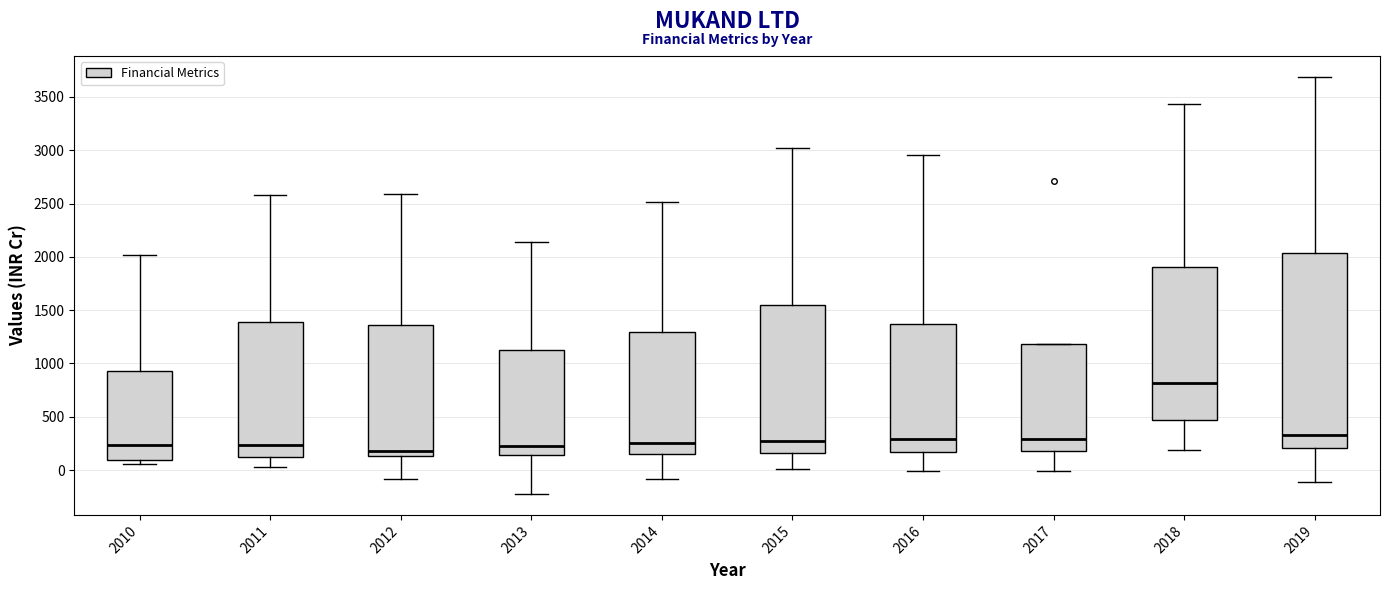

Reading left to right, transcribe this box plot: for each box, give where its median line is, the range the box spans, and where its two whiskers end, as read against the y-axis. The values are not printed on the chart, so give them approximately, as read against the axis.

2010: median 250, box 100 to 950, whiskers 50 to 2000
2011: median 250, box 150 to 1400, whiskers 50 to 2600
2012: median 200, box 150 to 1350, whiskers -100 to 2600
2013: median 250, box 150 to 1150, whiskers -200 to 2150
2014: median 250, box 150 to 1300, whiskers -100 to 2500
2015: median 300, box 150 to 1550, whiskers 0 to 3000
2016: median 300, box 150 to 1350, whiskers 0 to 2950
2017: median 300, box 200 to 1200, whiskers 0 to 1200
2018: median 800, box 450 to 1900, whiskers 200 to 3450
2019: median 350, box 200 to 2050, whiskers -100 to 3700